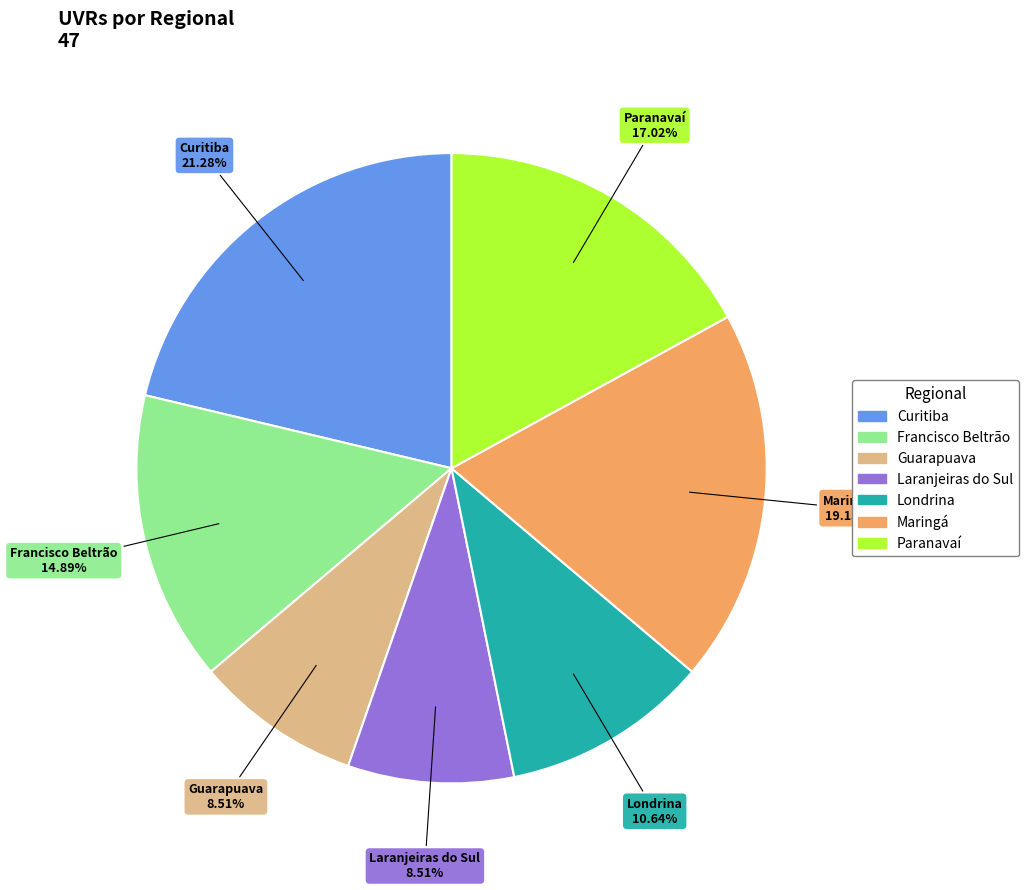

How many slices are in this pie chart?

7